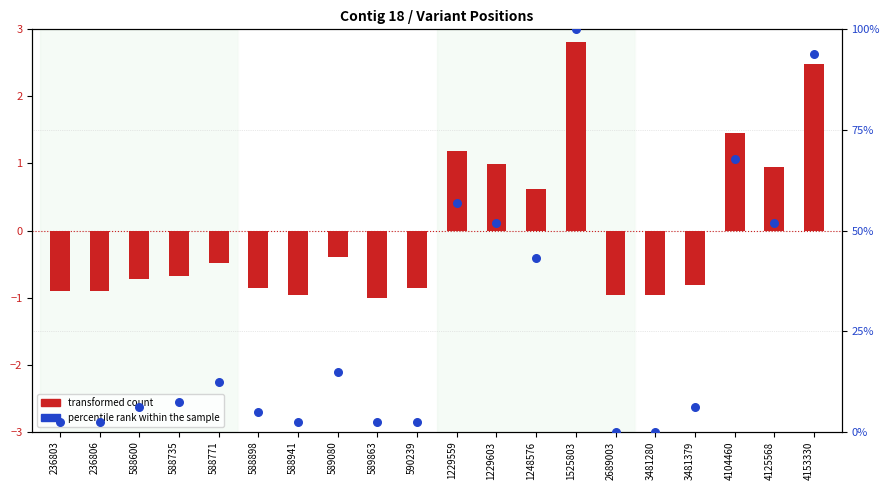

Is the value of transformed count at 236803 greater than the value of percentile rank within the sample at 589863?

No